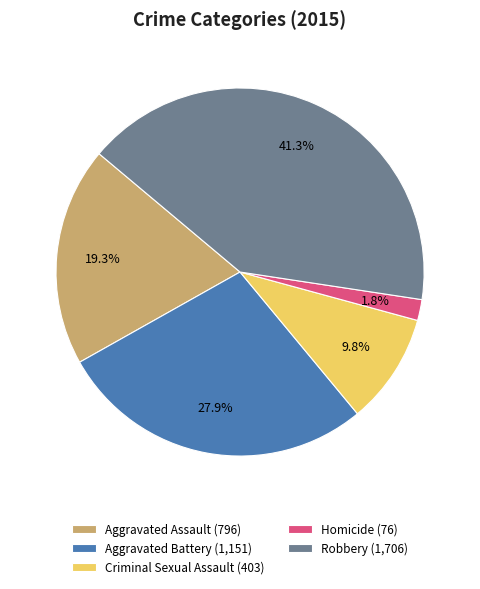

Which category has the biggest portion of the pie?

Robbery